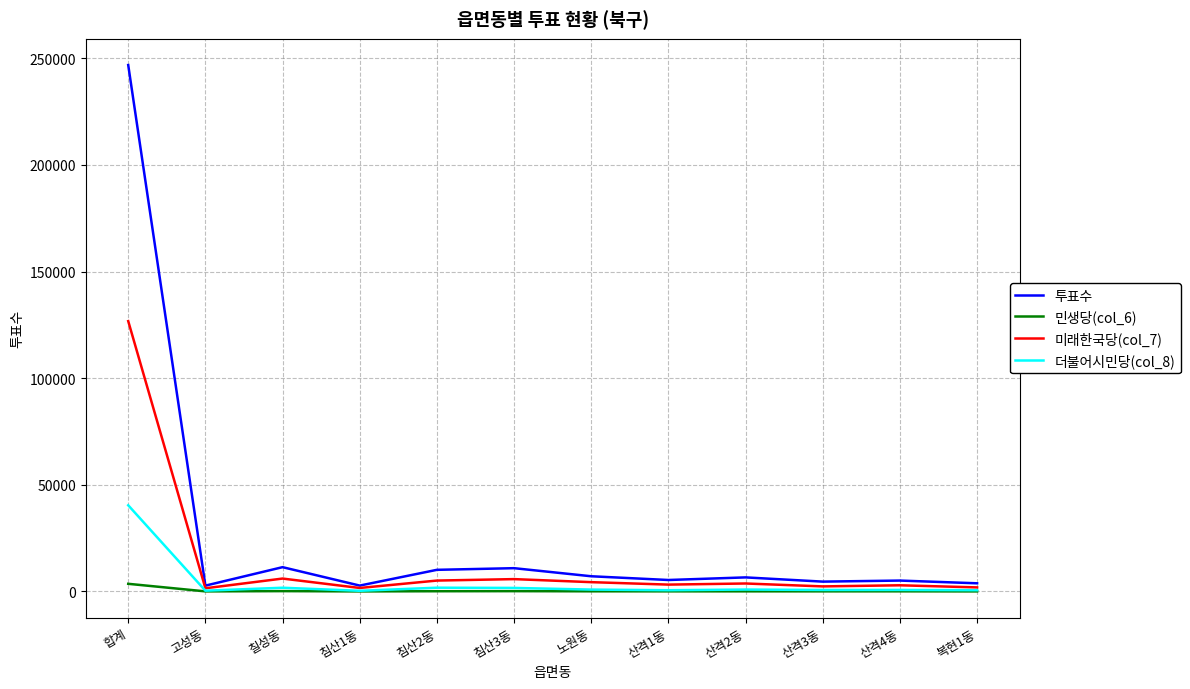

Which label corresponds to the largest value in the chart?

합계